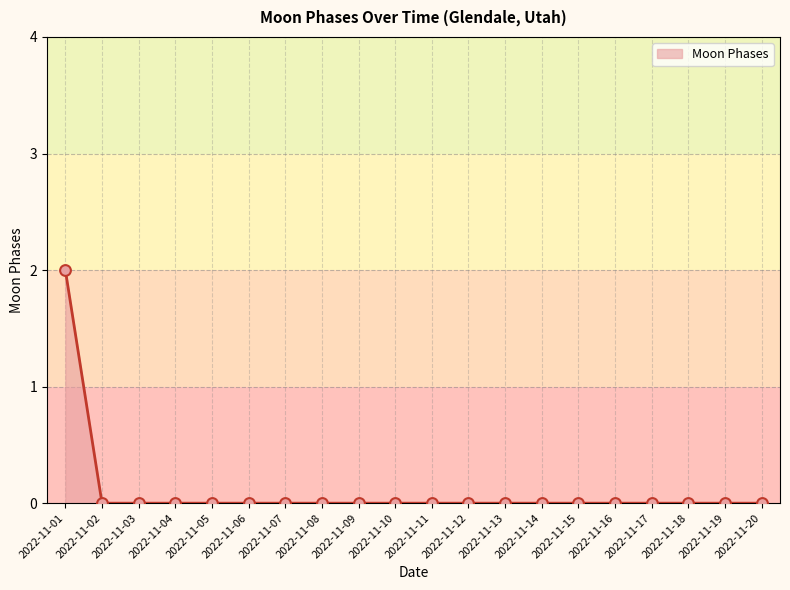

Which category has the highest value across all series?

2022-11-01